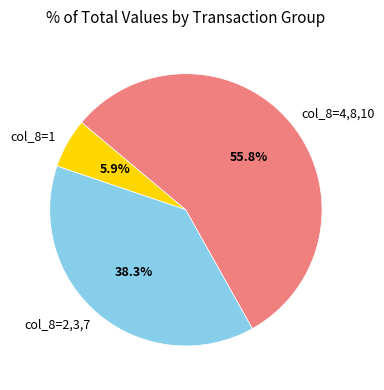

What percentage is NOT represented by col_8=2,3,7?

61.7%